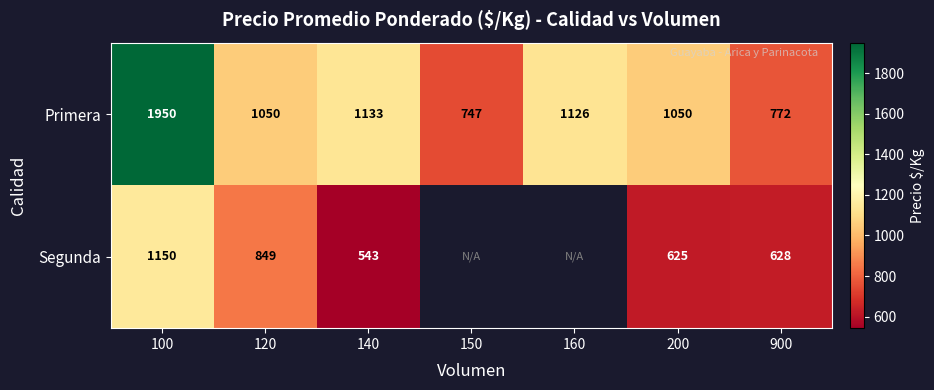

Which category has the highest value in the Primera series?

100